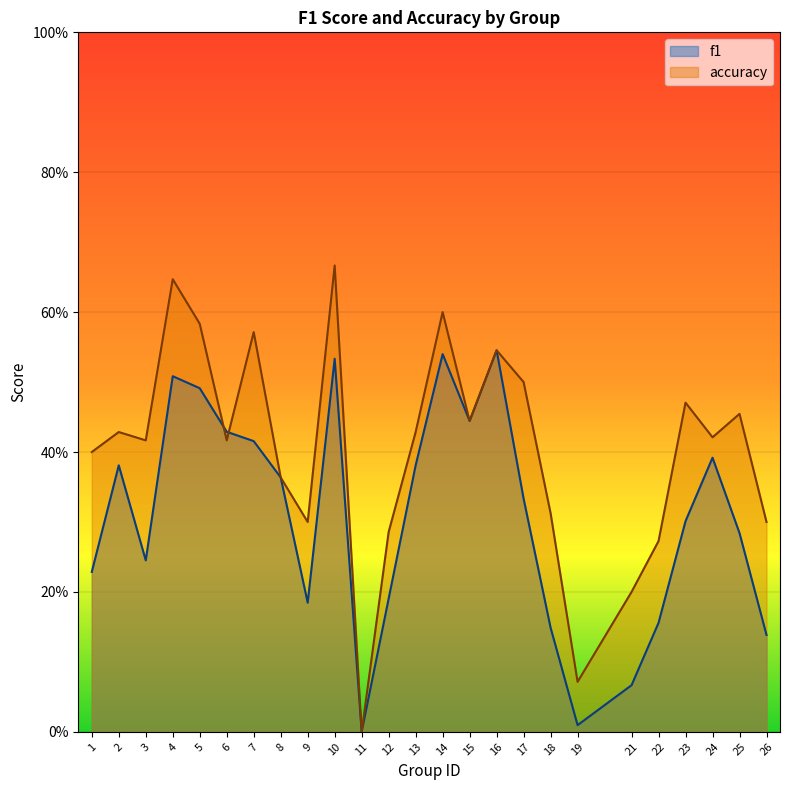

True or false: accuracy and f1 cross at least once.

True